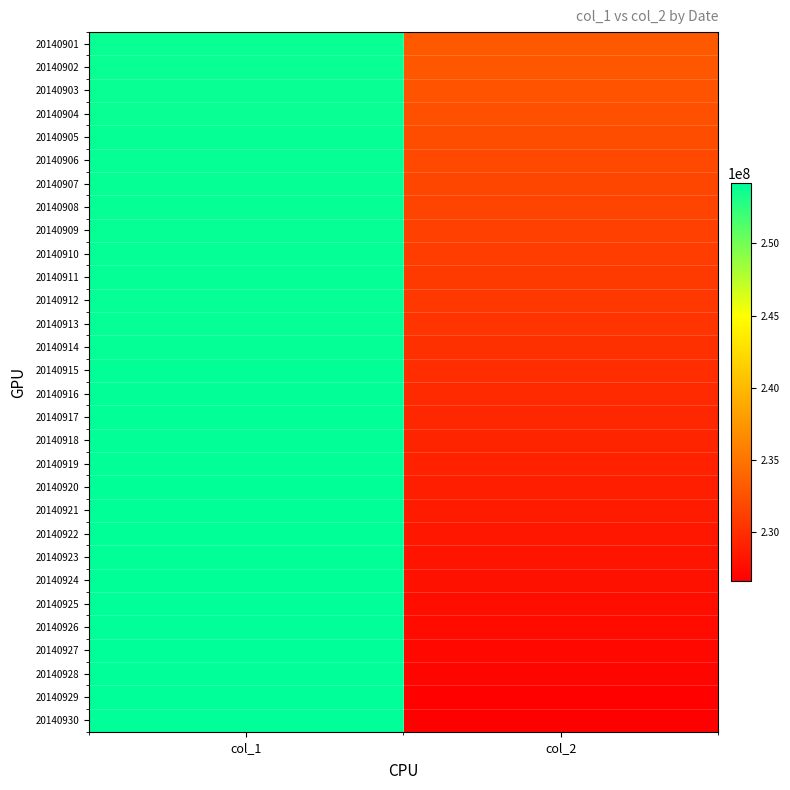

Reading left to right, extract all data points from this chart.

20140901: col_1=253855391.8	col_2=233062121.5
20140902: col_1=253865770.2	col_2=232840613.6
20140903: col_1=253876148.5	col_2=232619105.8
20140904: col_1=253886526.9	col_2=232397597.9
20140905: col_1=253896905.3	col_2=232176090.0
20140906: col_1=253907283.7	col_2=231954582.2
20140907: col_1=253917662.0	col_2=231733074.3
20140908: col_1=253928040.4	col_2=231511566.4
20140909: col_1=253938418.8	col_2=231290058.6
20140910: col_1=253948797.2	col_2=231068550.7
20140911: col_1=253959175.5	col_2=230847042.8
20140912: col_1=253969553.9	col_2=230625535.0
20140913: col_1=253979932.3	col_2=230404027.1
20140914: col_1=253990310.7	col_2=230182519.2
20140915: col_1=254000689.1	col_2=229961011.4
20140916: col_1=254011067.4	col_2=229739503.5
20140917: col_1=254021445.8	col_2=229517995.6
20140918: col_1=254031824.2	col_2=229296487.8
20140919: col_1=254042202.6	col_2=229074979.9
20140920: col_1=254052580.9	col_2=228853472.0
20140921: col_1=254062959.3	col_2=228631964.2
20140922: col_1=254073337.7	col_2=228410456.3
20140923: col_1=254083716.1	col_2=228188948.4
20140924: col_1=254094094.4	col_2=227967440.6
20140925: col_1=254104472.8	col_2=227745932.7
20140926: col_1=254114851.2	col_2=227524424.8
20140927: col_1=254125229.6	col_2=227302917.0
20140928: col_1=254135607.9	col_2=227081409.1
20140929: col_1=254145986.3	col_2=226859901.2
20140930: col_1=254156364.7	col_2=226638393.4